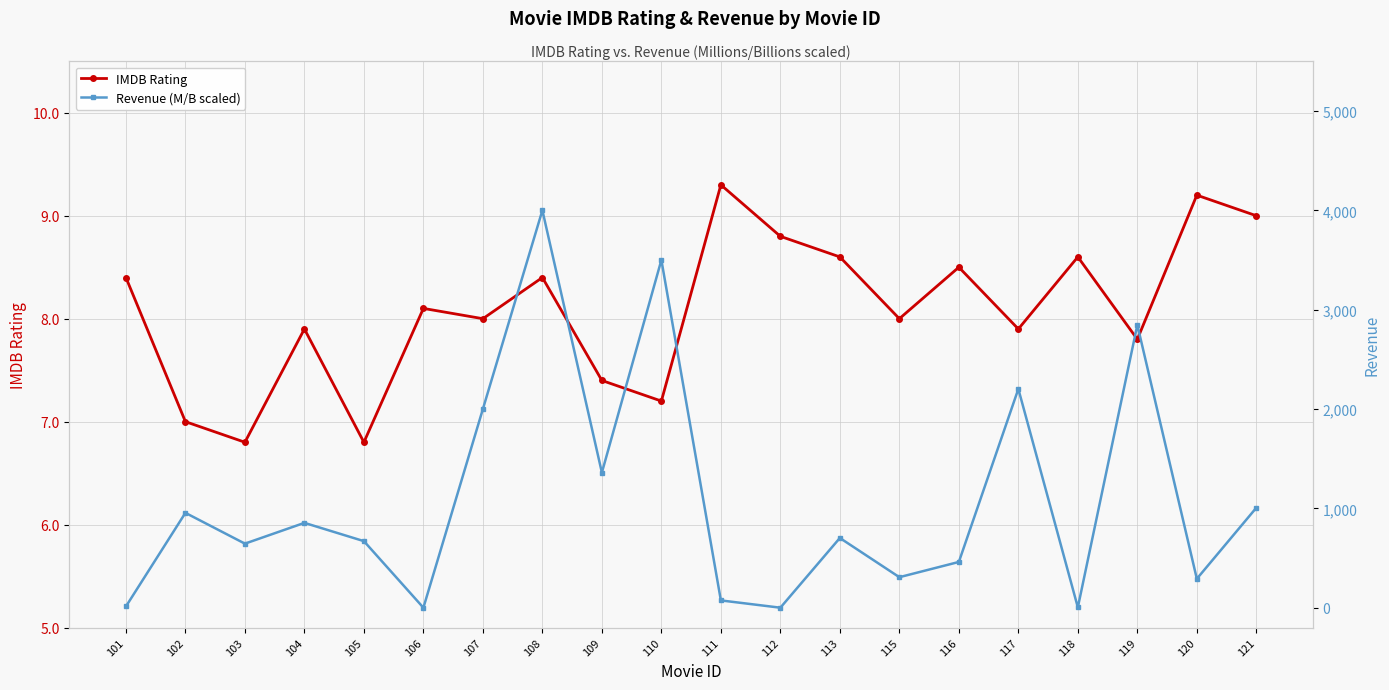

The Revenue (M/B scaled) series shows 12.5 at 101. True or false?

True